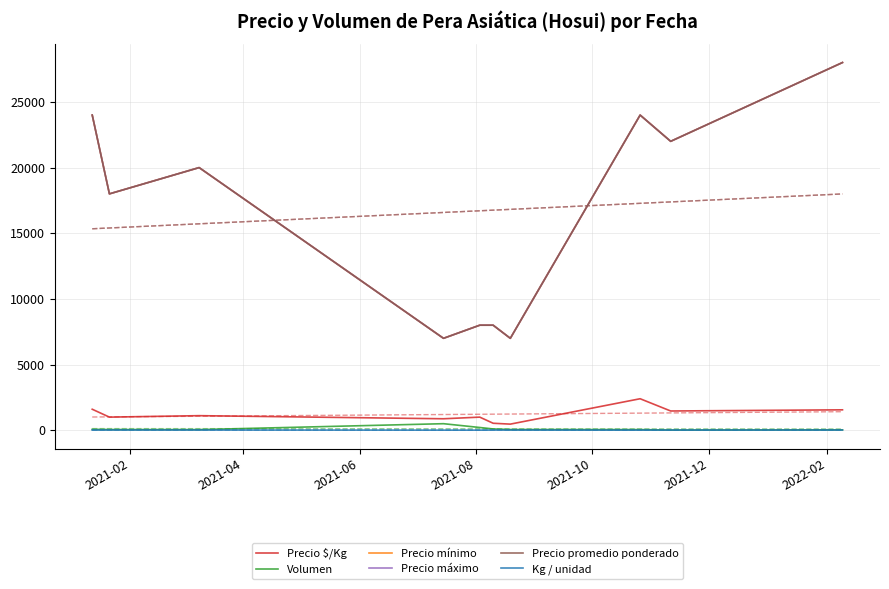

At which label does Precio máximo first exceed 20000?

2021-02